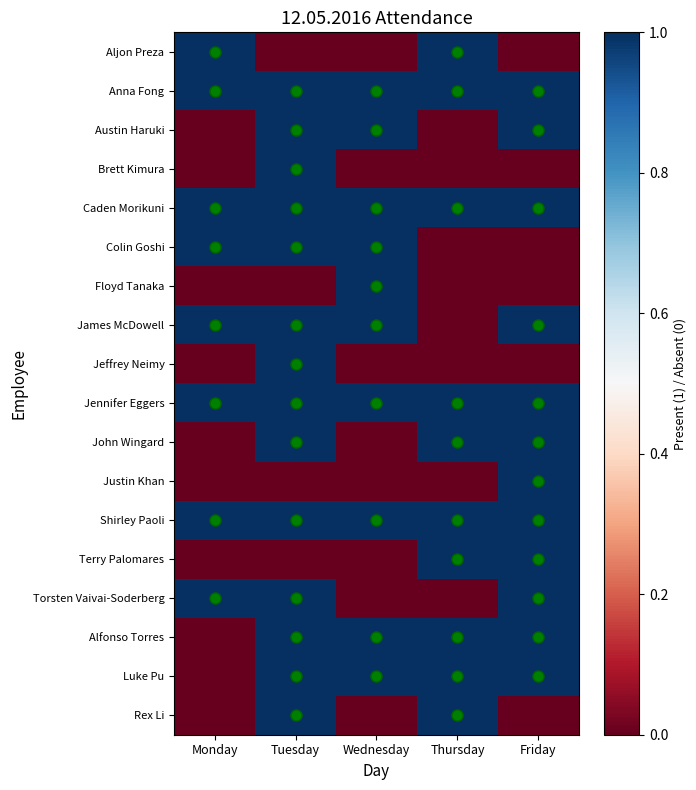

Rank the series at Friday from highest to lowest value.

Anna Fong, Austin Haruki, Caden Morikuni, James McDowell, Jennifer Eggers, John Wingard, Justin Khan, Shirley Paoli, Terry Palomares, Torsten Vaivai-Soderberg, Alfonso Torres, Luke Pu, Aljon Preza, Brett Kimura, Colin Goshi, Floyd Tanaka, Jeffrey Neimy, Rex Li